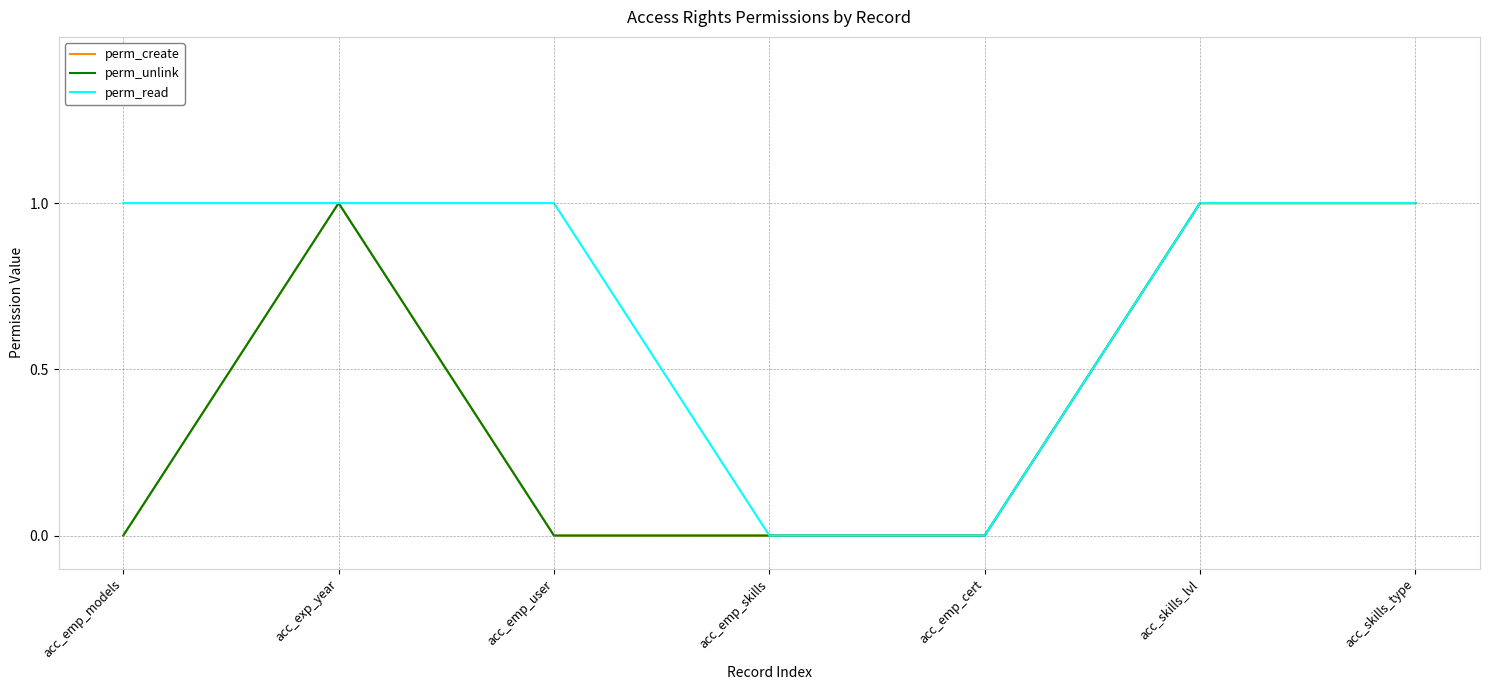

True or false: perm_unlink has a value of 0 at acc_skills_type.

False